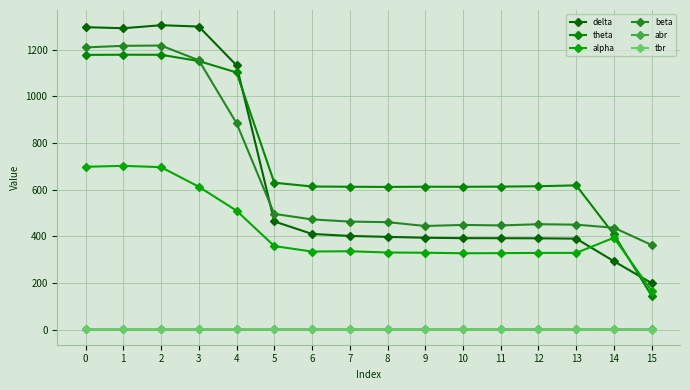

What is the sum of all delta values?

10448.1